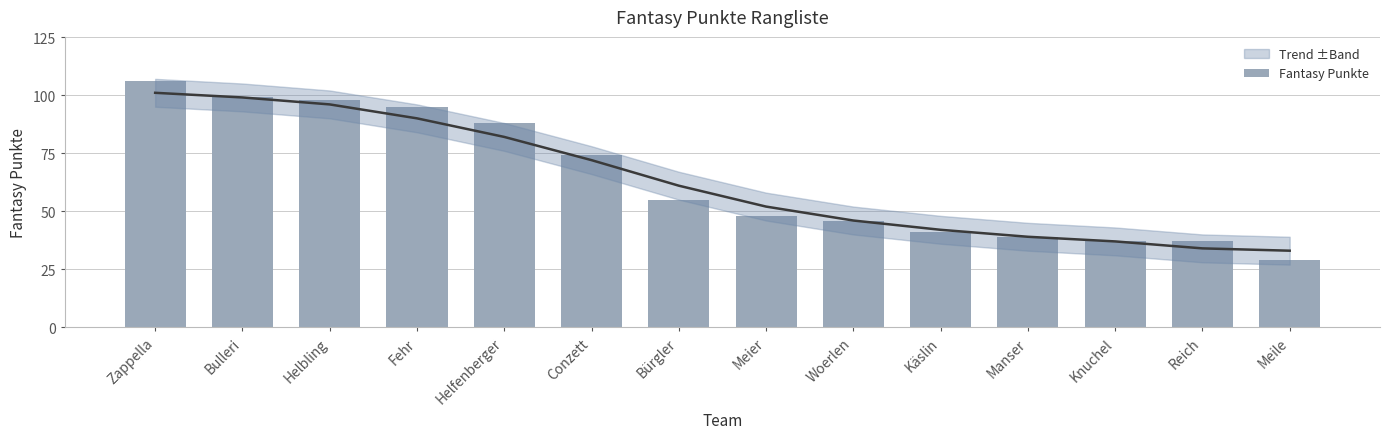

The value at Fehr is 95. True or false?

True